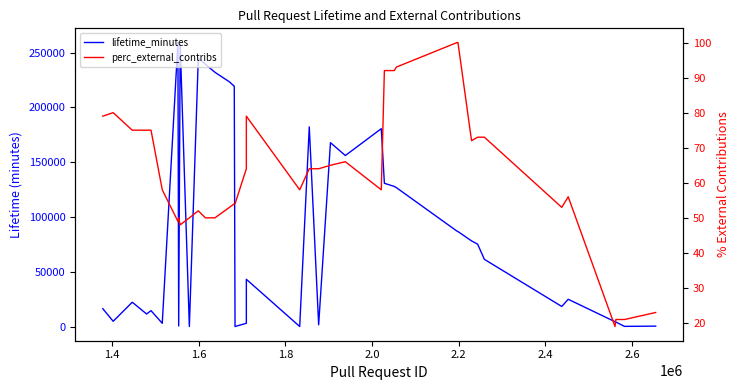

What is the value of the perc_external_contribs point at the 9th from the left?

50